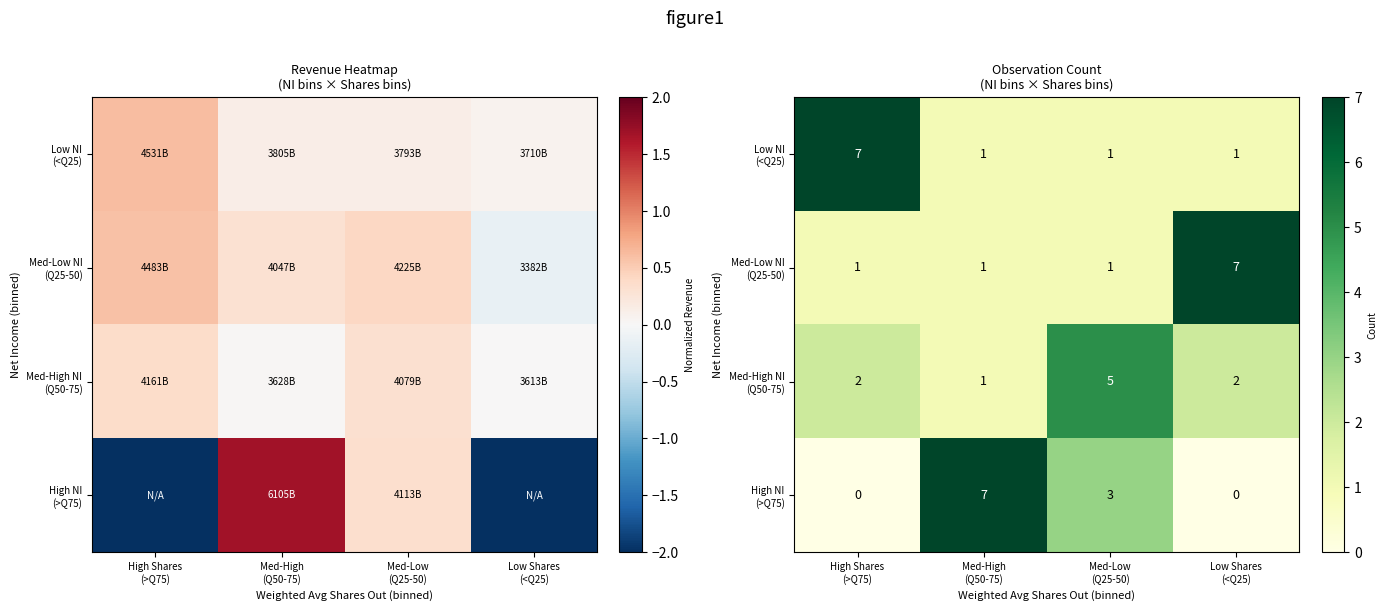

How many Med-High NI (Q50-75) values are between 2 and 5?

3